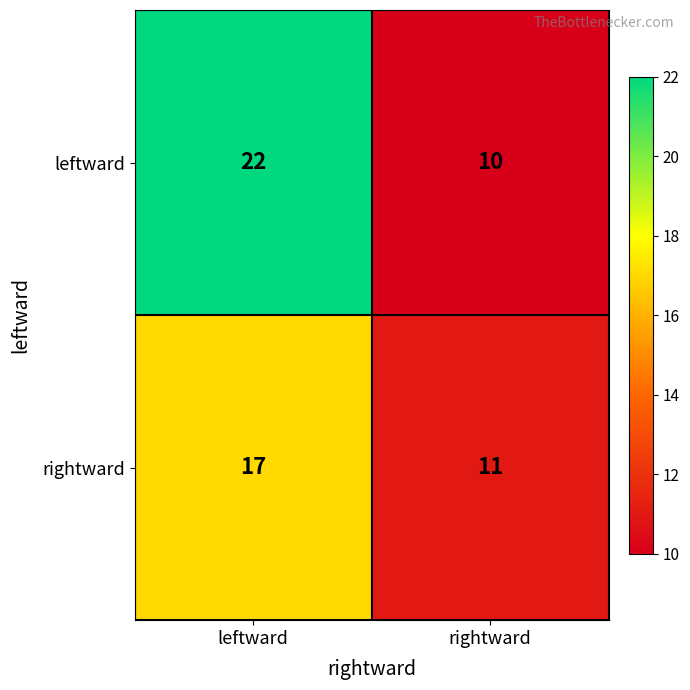

True or false: rightward has a value of 25 at leftward.

False